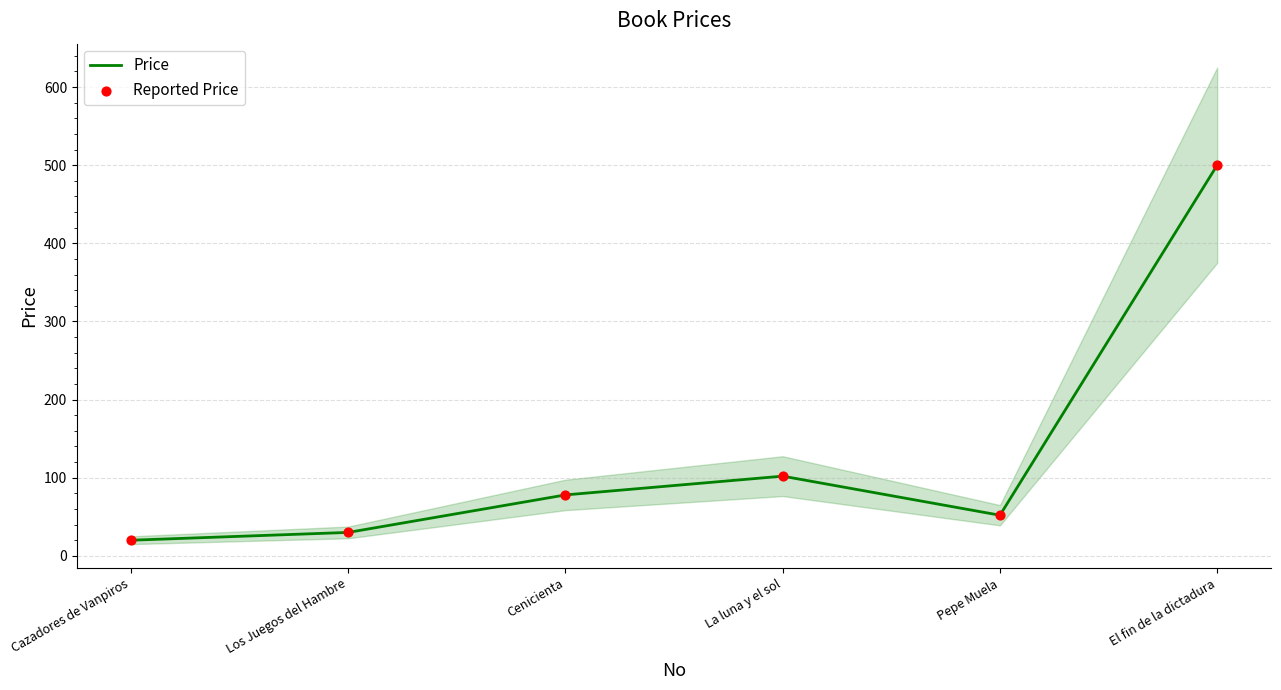

At how many categories does at least one series exceed 411?

1